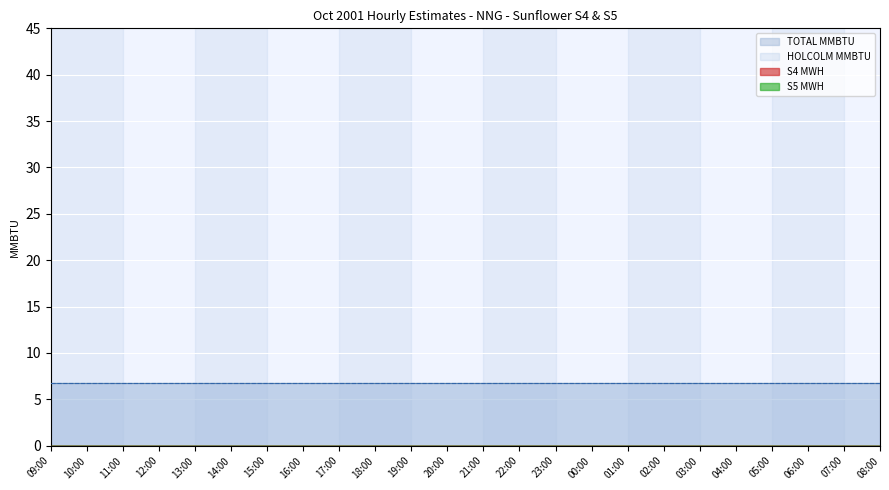

True or false: TOTAL MMBTU and S4 MWH cross at least once.

False